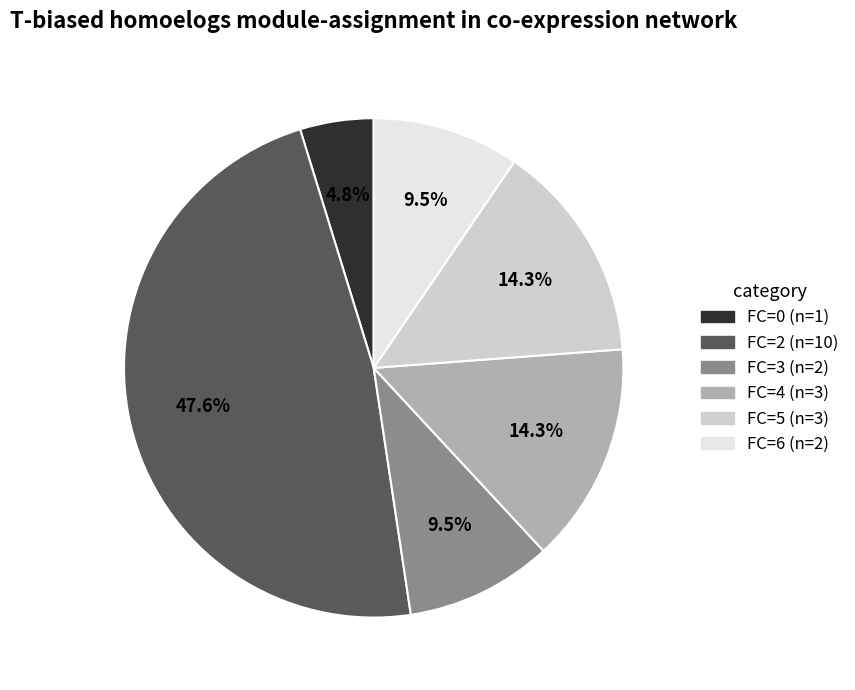

Which category has the biggest portion of the pie?

FC=2